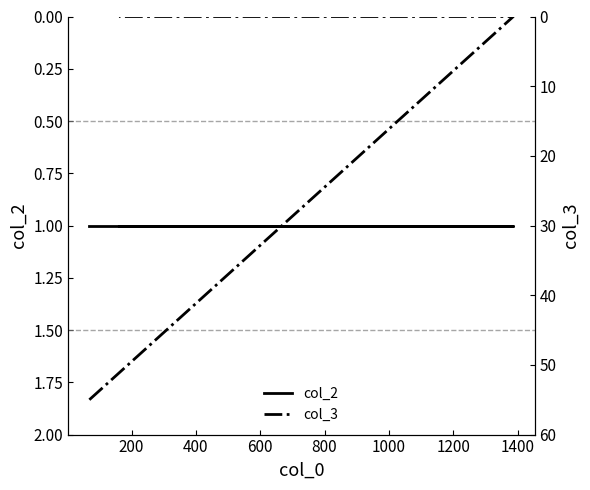

At how many categories does at least one series exceed 44?

1